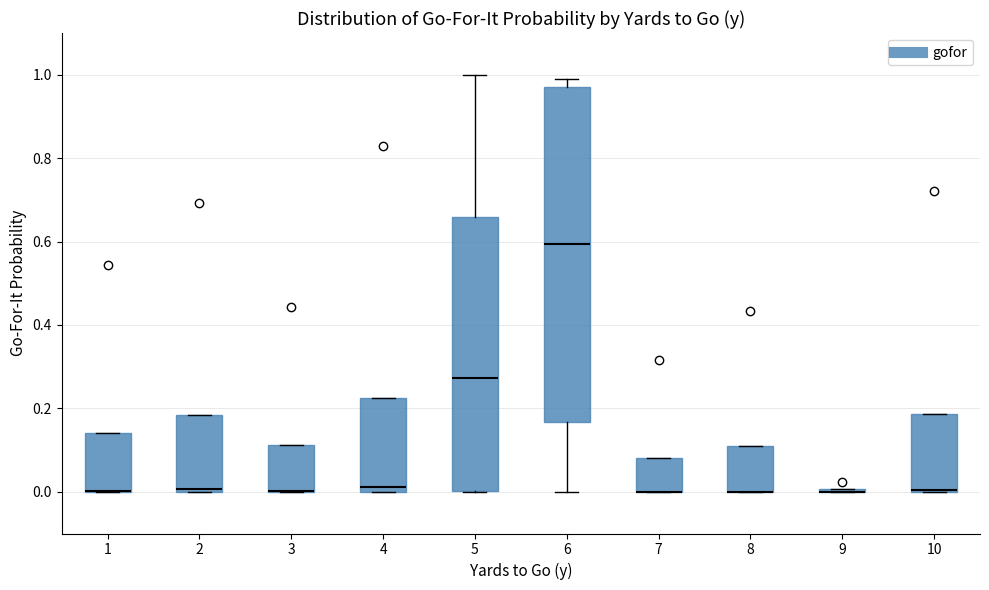

Reading left to right, transcribe this box plot: for each box, give where its median line is, the range the box spans, and where its two whiskers end, as read against the y-axis. The values are not printed on the chart, so give them approximately, as read against the axis.

1: median 0.00 (drawn on the box's lower edge), box 0.00 to 0.14, whiskers 0.00 to 0.14
2: median 0.00 (just above the box's lower edge), box 0.00 to 0.18, whiskers 0.00 to 0.18
3: median 0.00 (drawn on the box's lower edge), box 0.00 to 0.12, whiskers 0.00 to 0.12
4: median 0.02, box 0.00 to 0.22, whiskers 0.00 to 0.22
5: median 0.28, box 0.00 to 0.66, whiskers 0.00 to 1.00
6: median 0.60, box 0.16 to 0.98, whiskers 0.00 to 0.98 (just above the box's upper edge)
7: median 0.00 (drawn on the box's lower edge), box 0.00 to 0.08, whiskers 0.00 to 0.08
8: median 0.00 (drawn on the box's lower edge), box 0.00 to 0.10, whiskers 0.00 to 0.10
9: box collapsed to a line at 0.00, whiskers 0.00 to 0.00
10: median 0.00 (drawn on the box's lower edge), box 0.00 to 0.18, whiskers 0.00 to 0.18